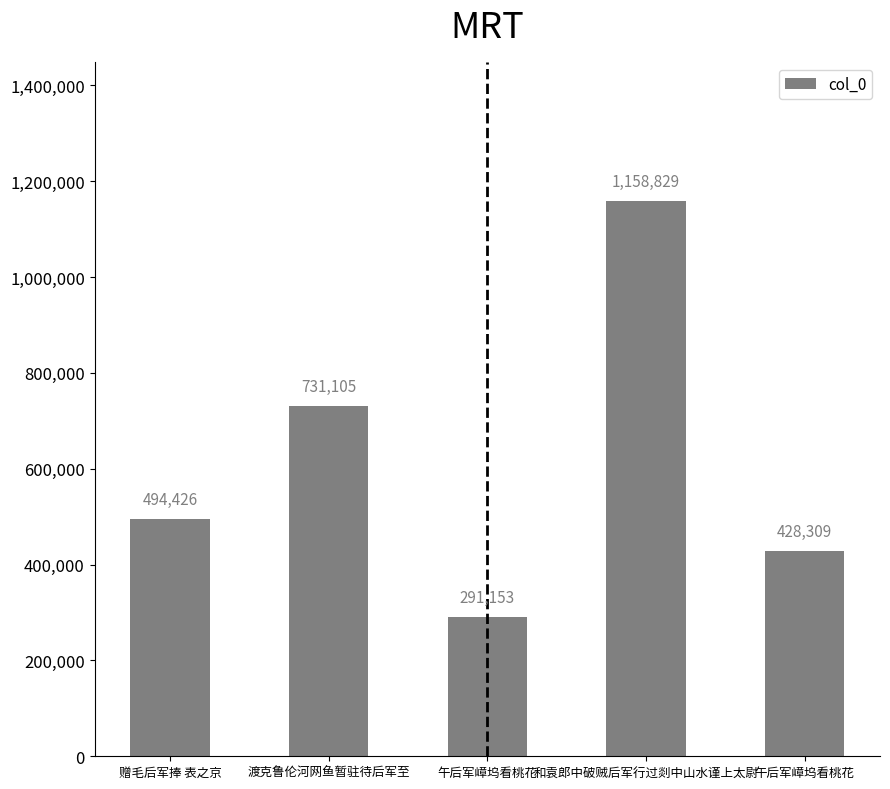

How many values are below 494426?

2